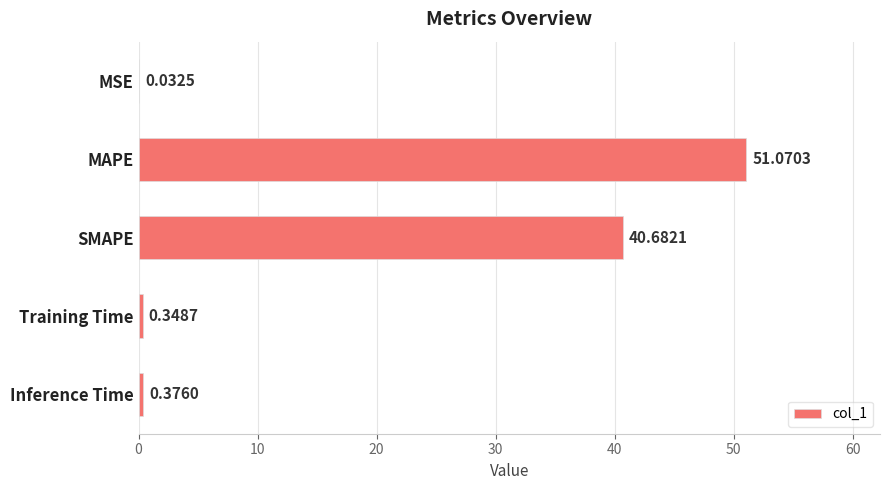

Where is the data nearest to the value 25?

SMAPE